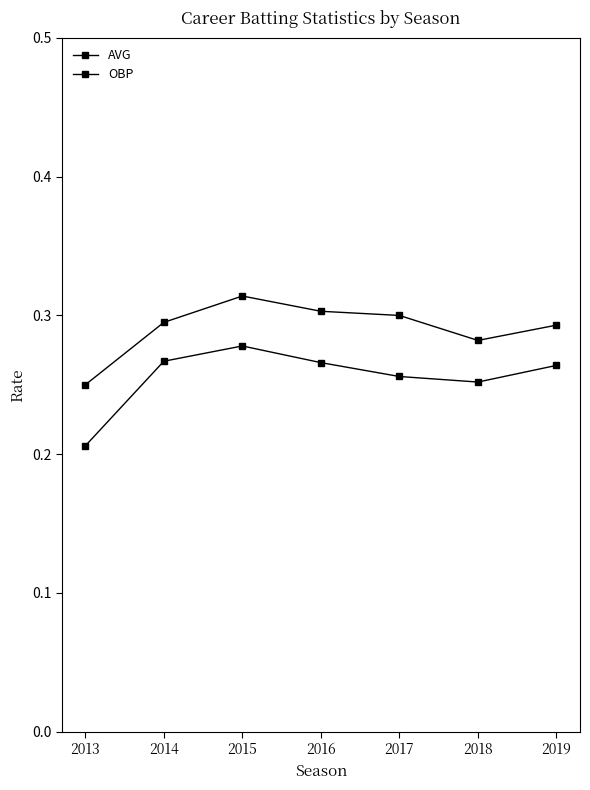

True or false: OBP has a value of 0.3 at 2014.

True